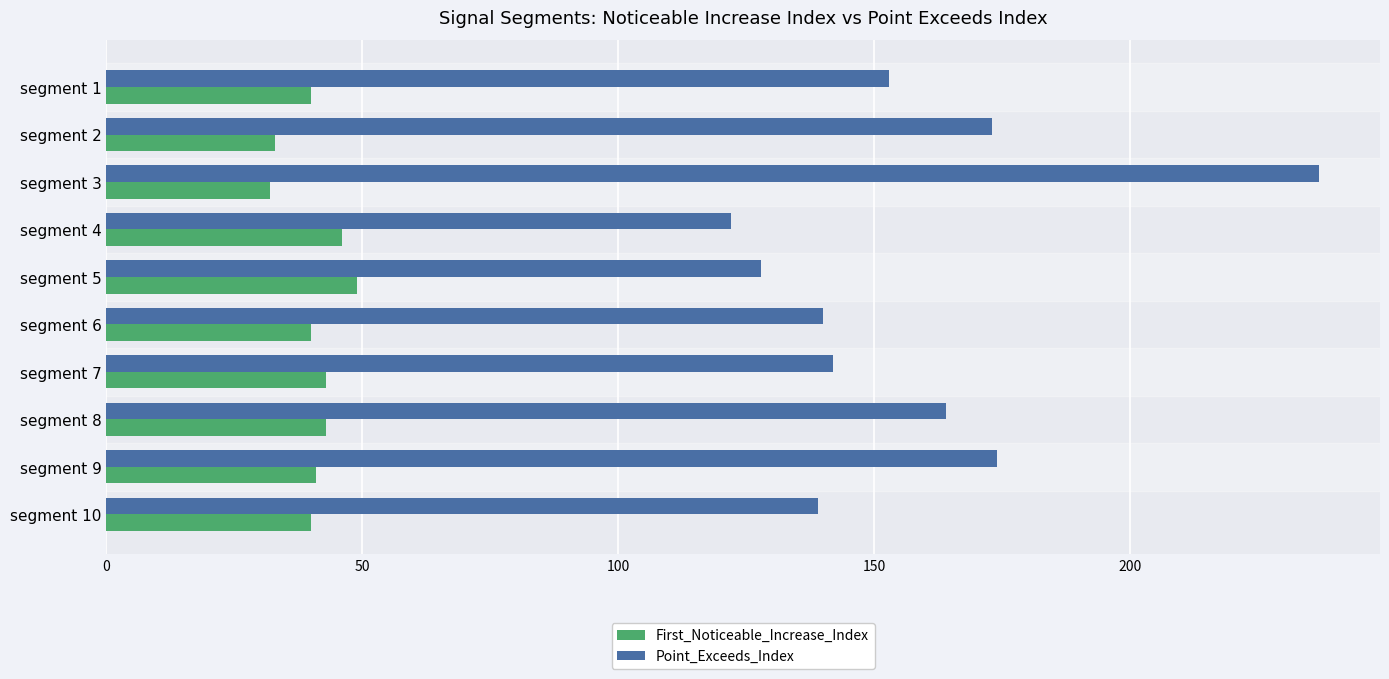

At which category is the sum across all series the highest?

segment 3